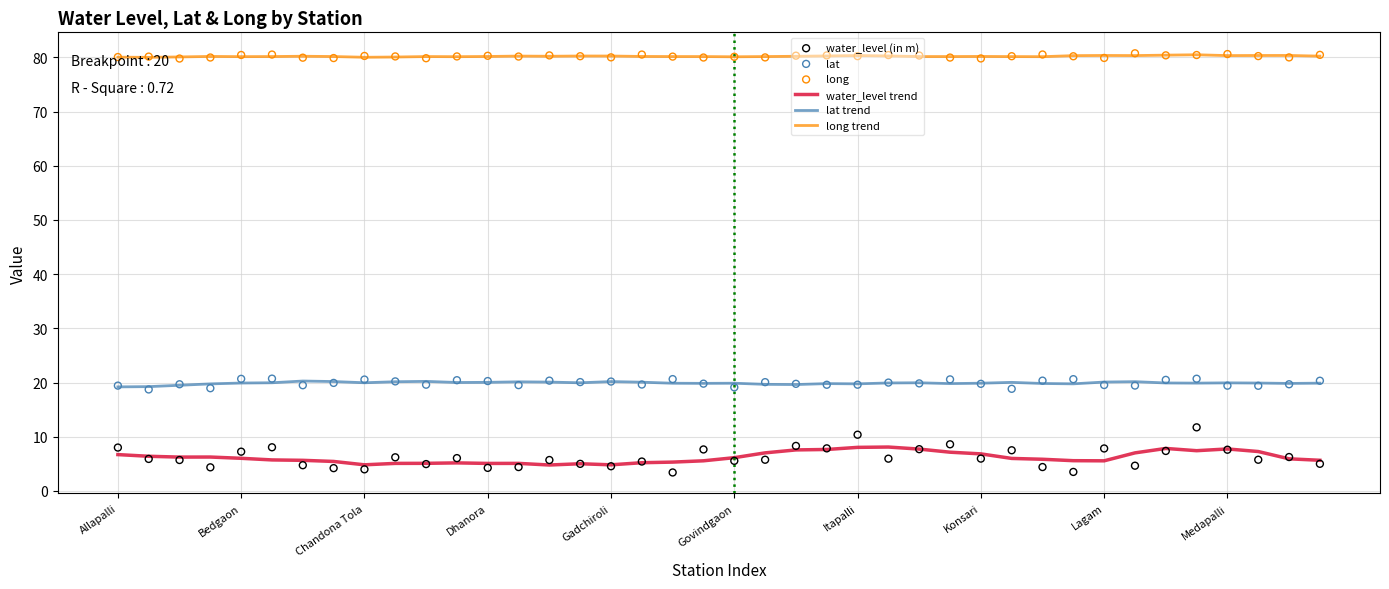

The water_level trend series shows 7.7 at Medapalli. True or false?

True